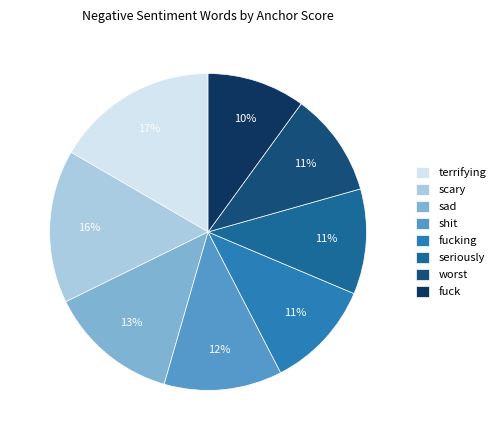

True or false: sad accounts for 3% of the total.

False